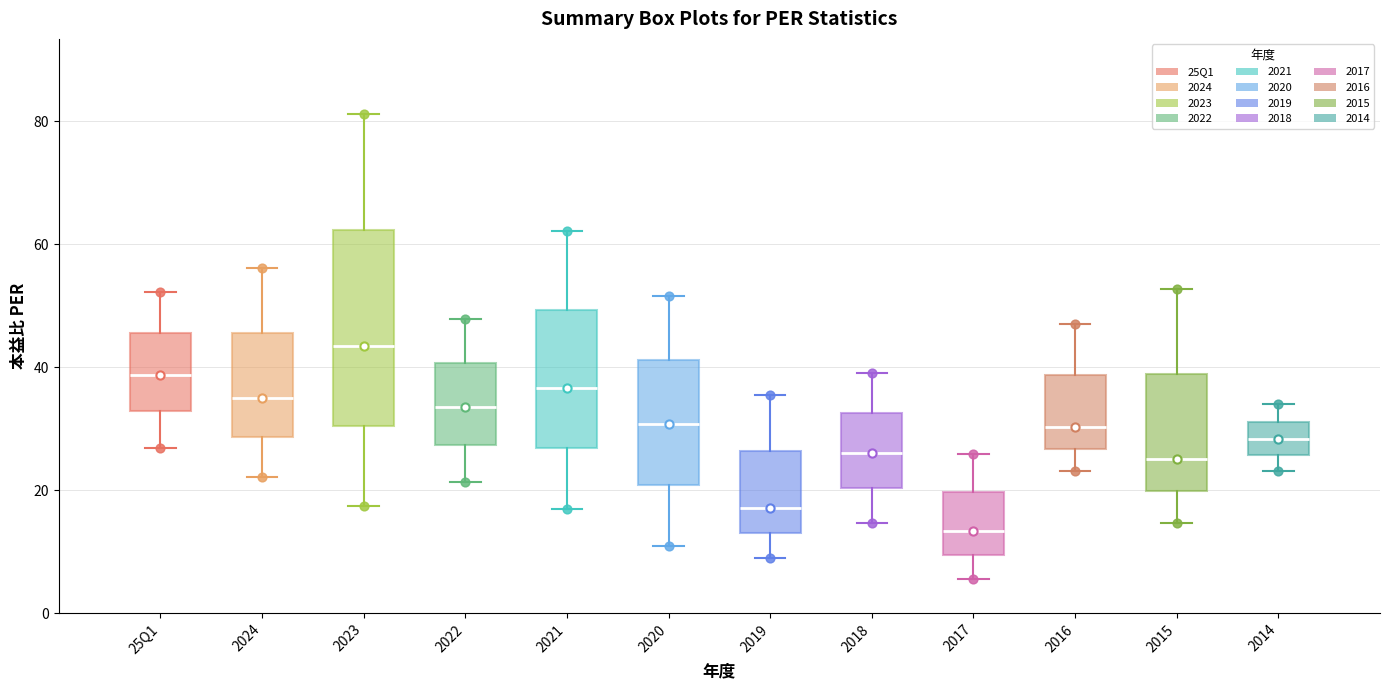

Where is the upper edge of the box for 2021 on the y-axis? The values are not printed on the chart, so give them approximately, as read against the axis.

50